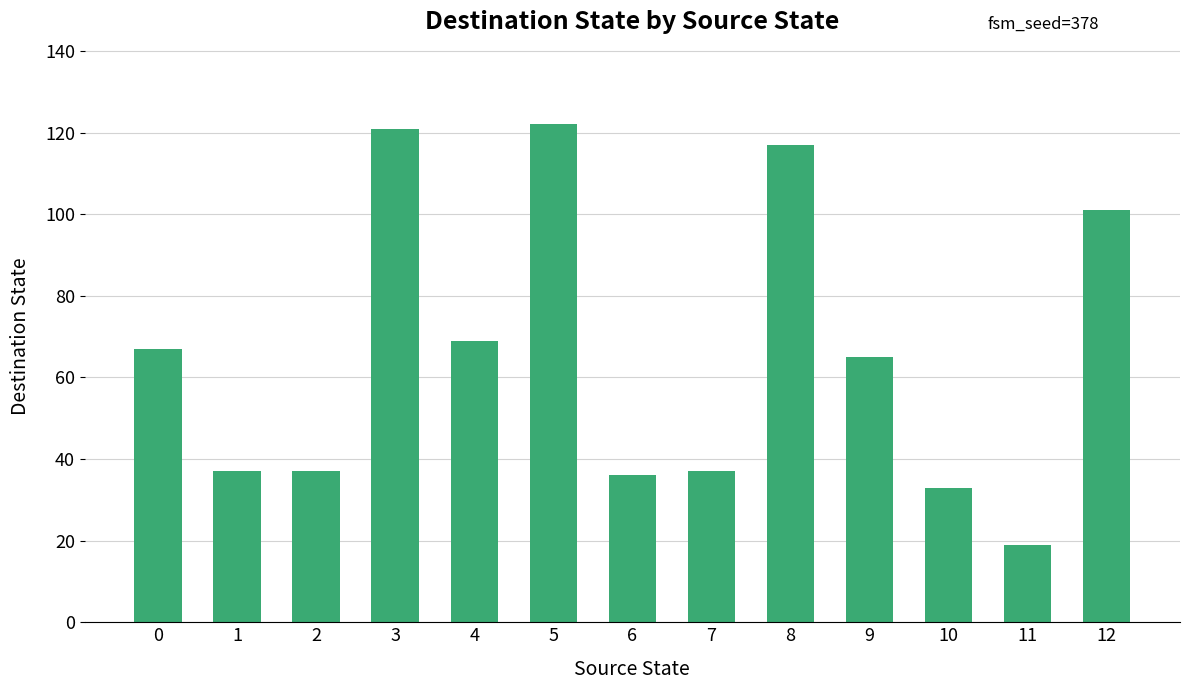

Read the value at 7.

37